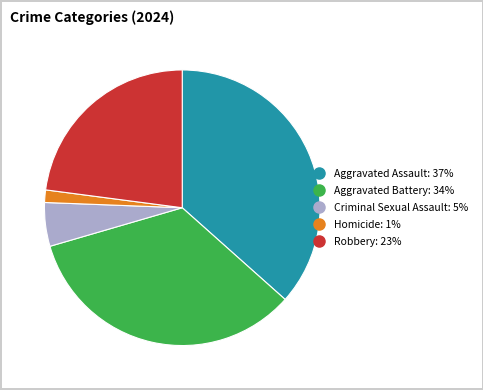

Do Aggravated Battery and Criminal Sexual Assault together represent more than half of the pie?

No